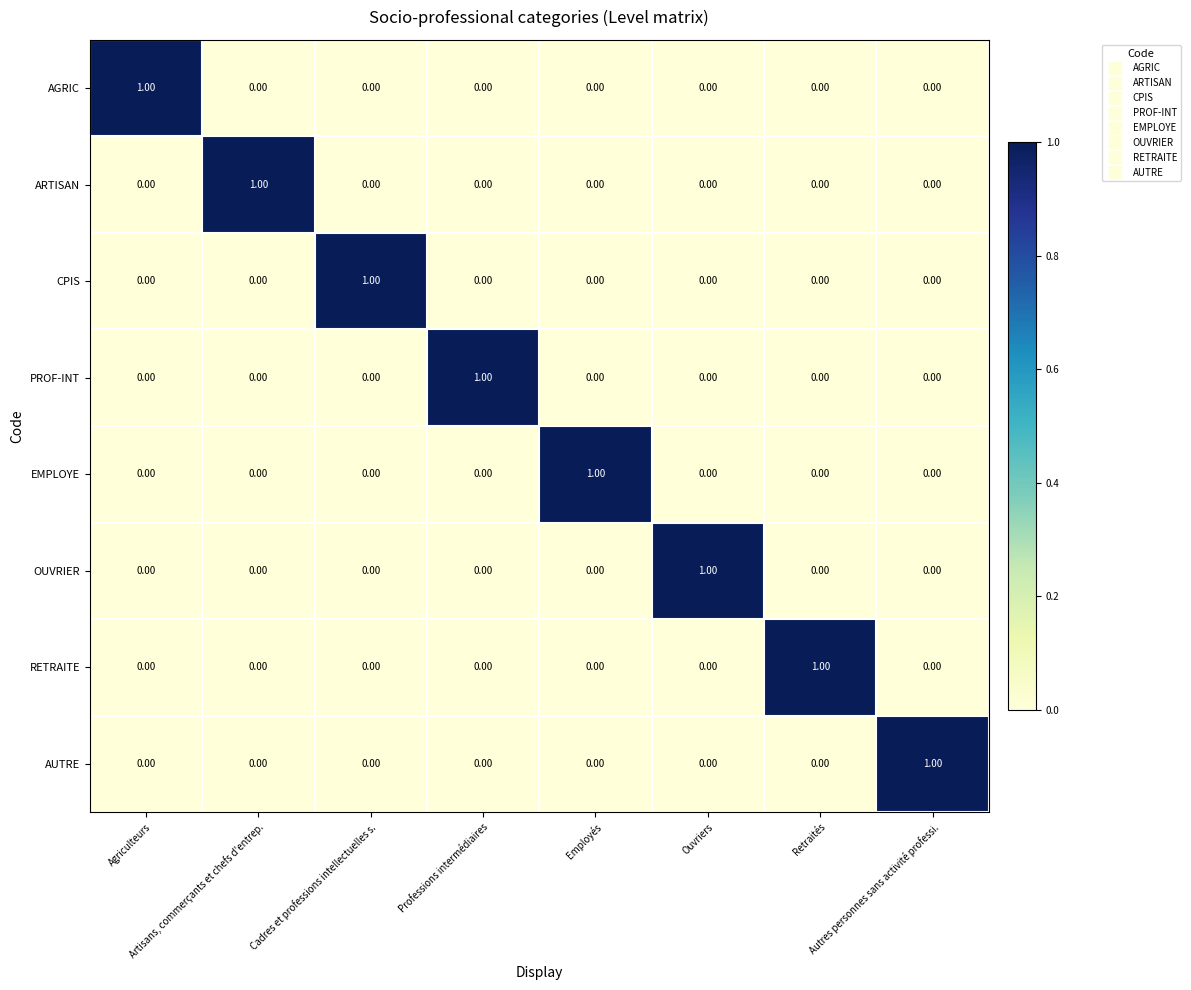

At how many categories does at least one series exceed 0?

8